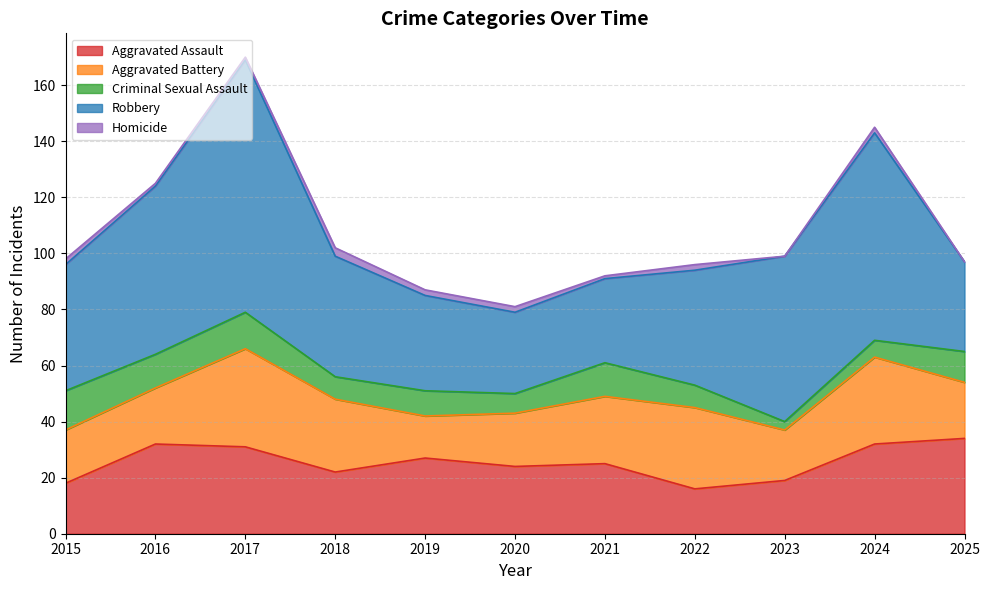

What value does the Aggravated Assault series have at 2020?

24